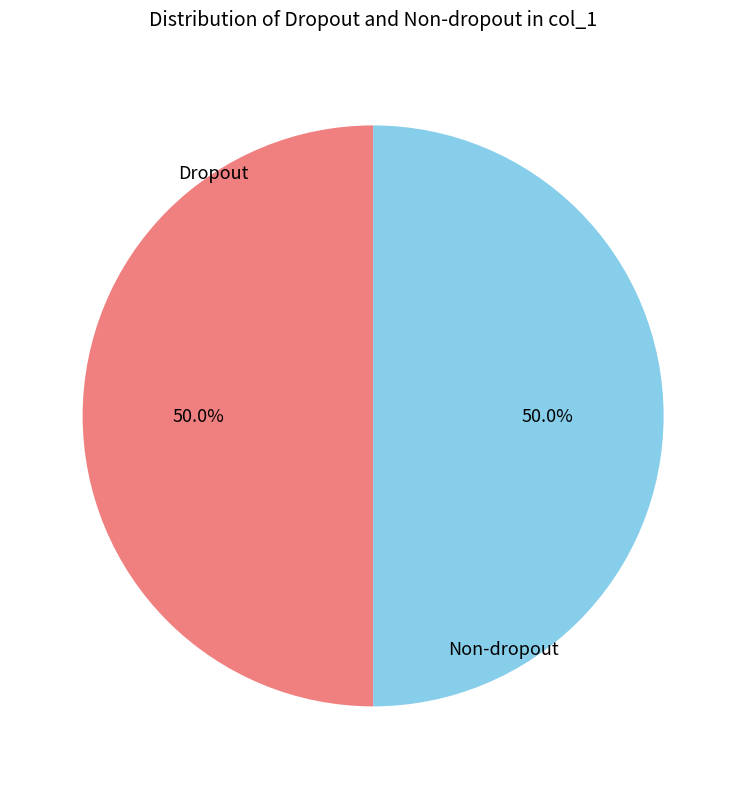

How many slices are in this pie chart?

2